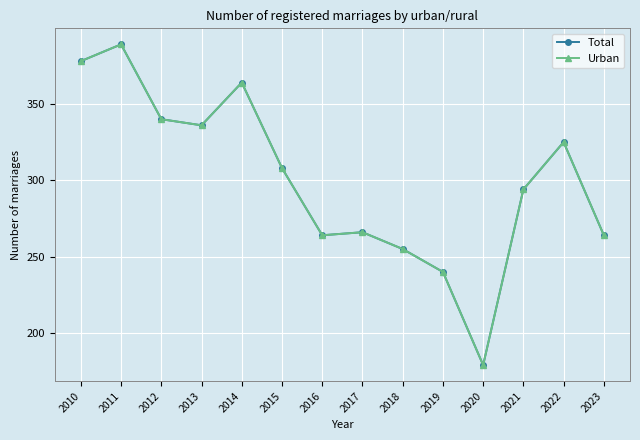

At which category does Urban reach its first local valley?

2013